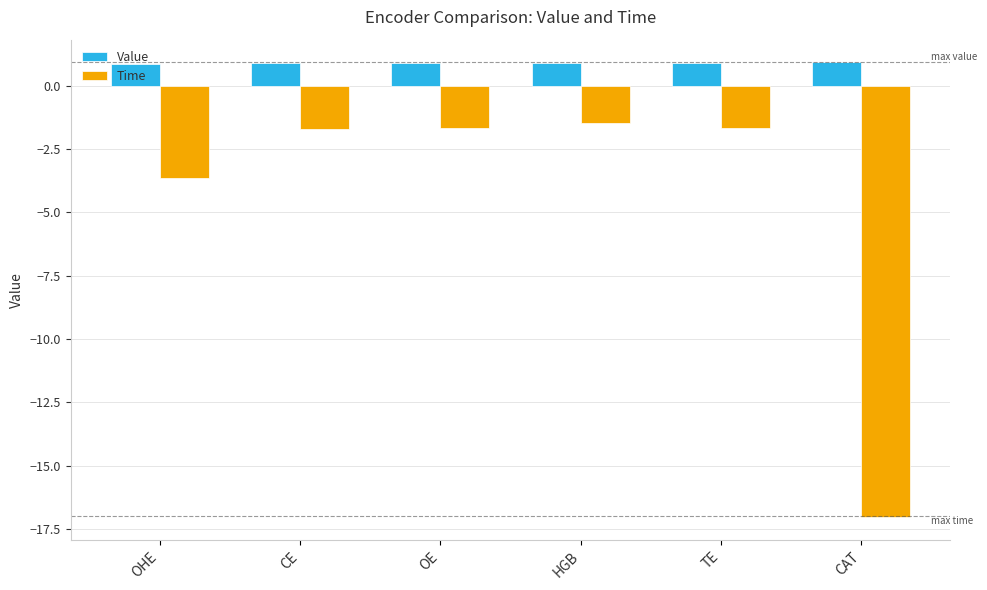

What is the sum of the Time values at HGB and TE?

-3.2